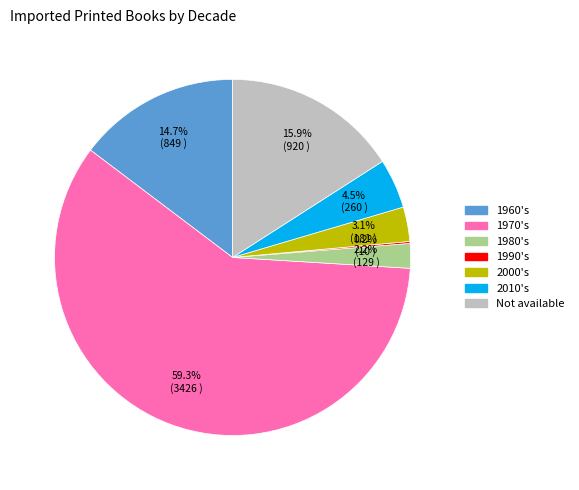

To the nearest percent, what is the difference between the largest and smallest slice percentages?

59%